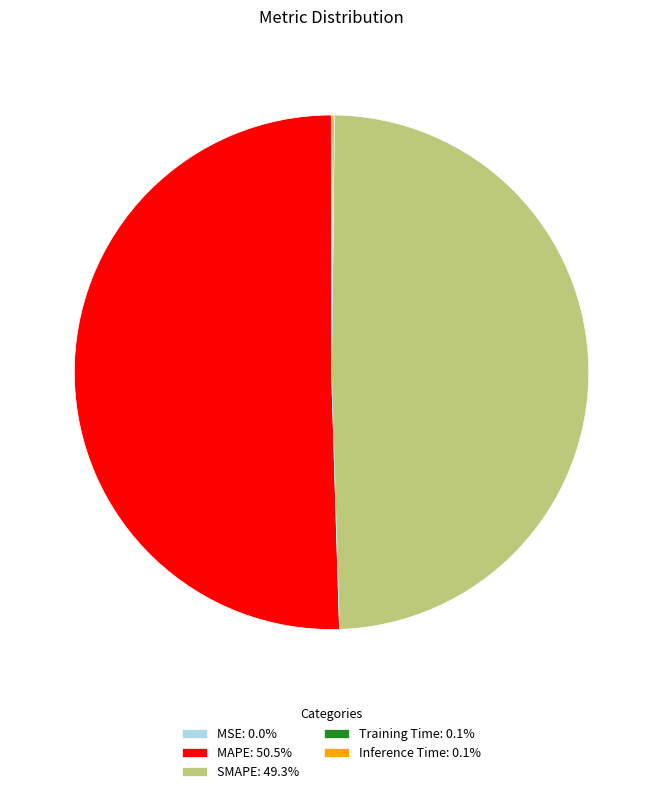

Is MAPE: 50.5% the majority of the pie?

Yes